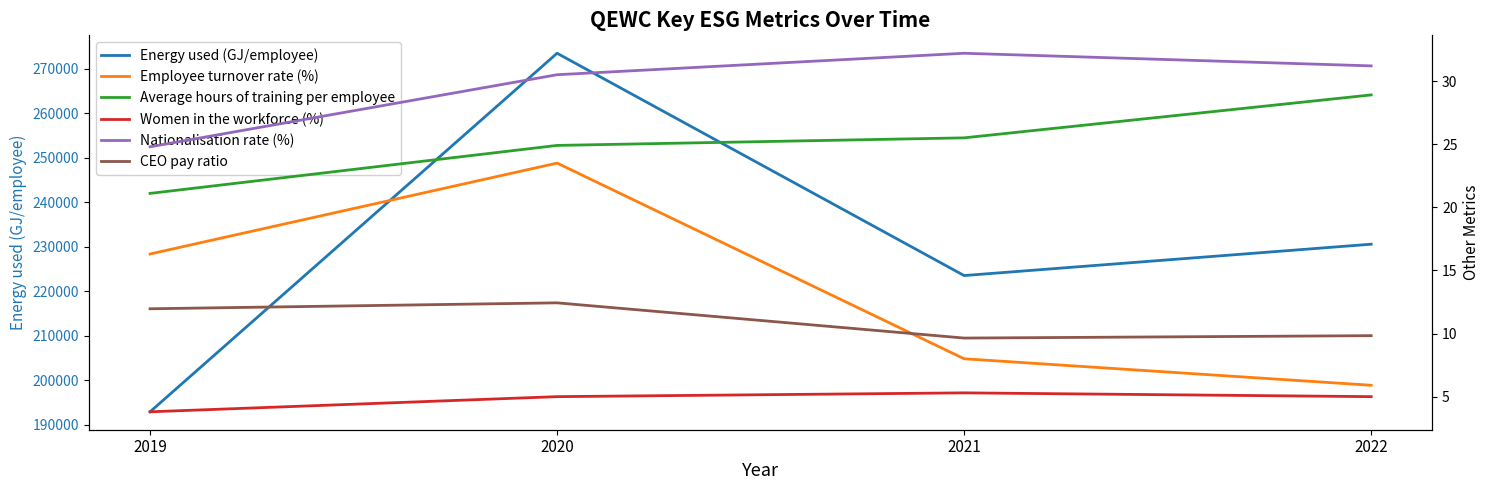

The value of CEO pay ratio at 2020 is 7.4. True or false?

False